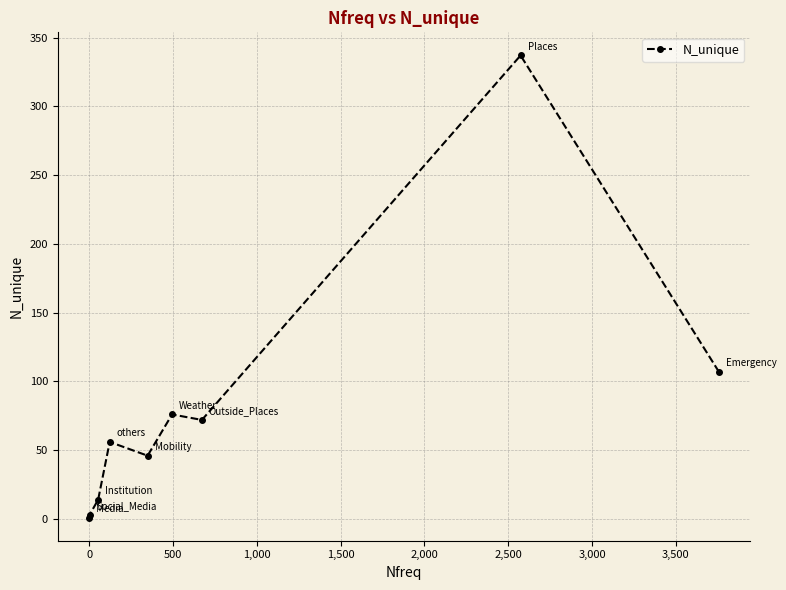

Reading right to left, extract all data points from this chart.

107	337	72	76	46	56	14	3	1